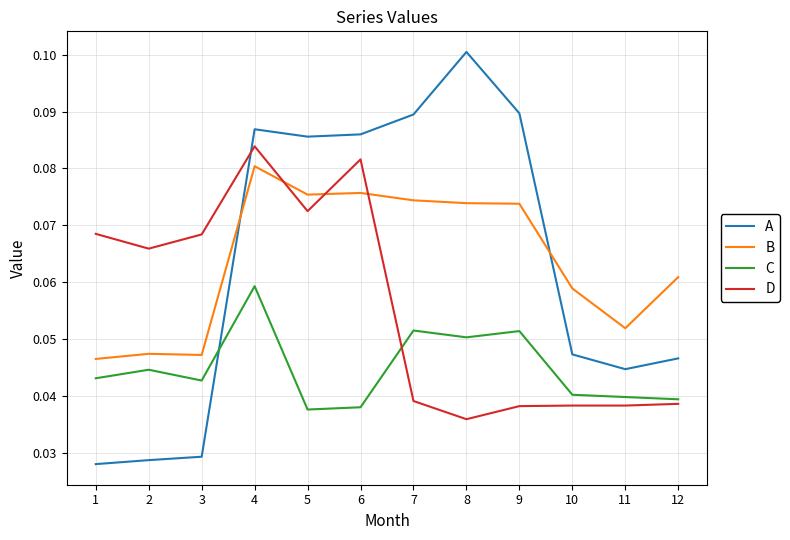

Is it true that C equals 0.1 at 12?

False